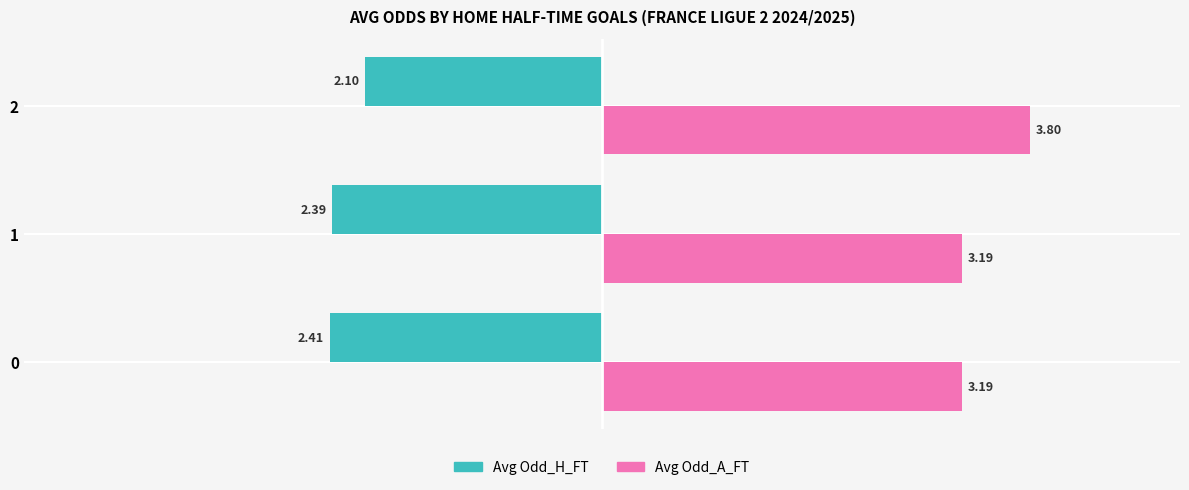

What is the sum of all Avg Odd_H_FT values?

-6.9